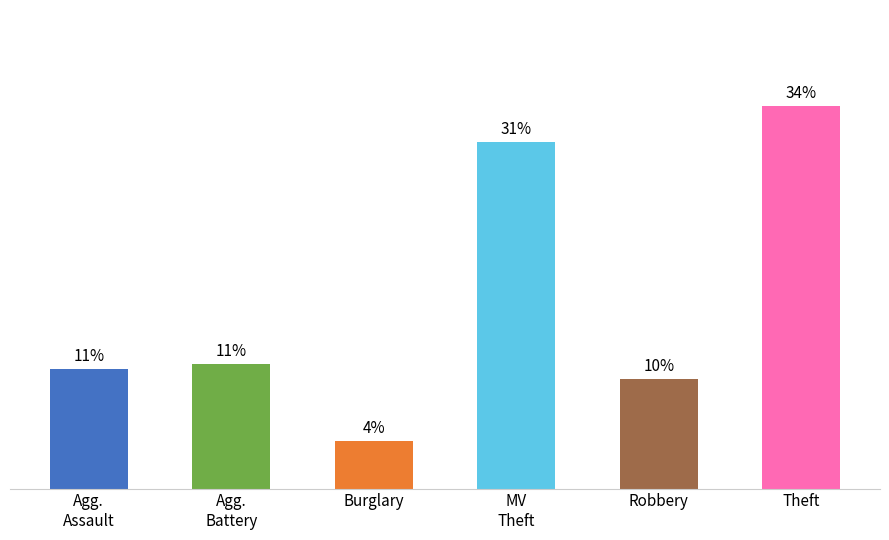

Are the bars horizontal?

No